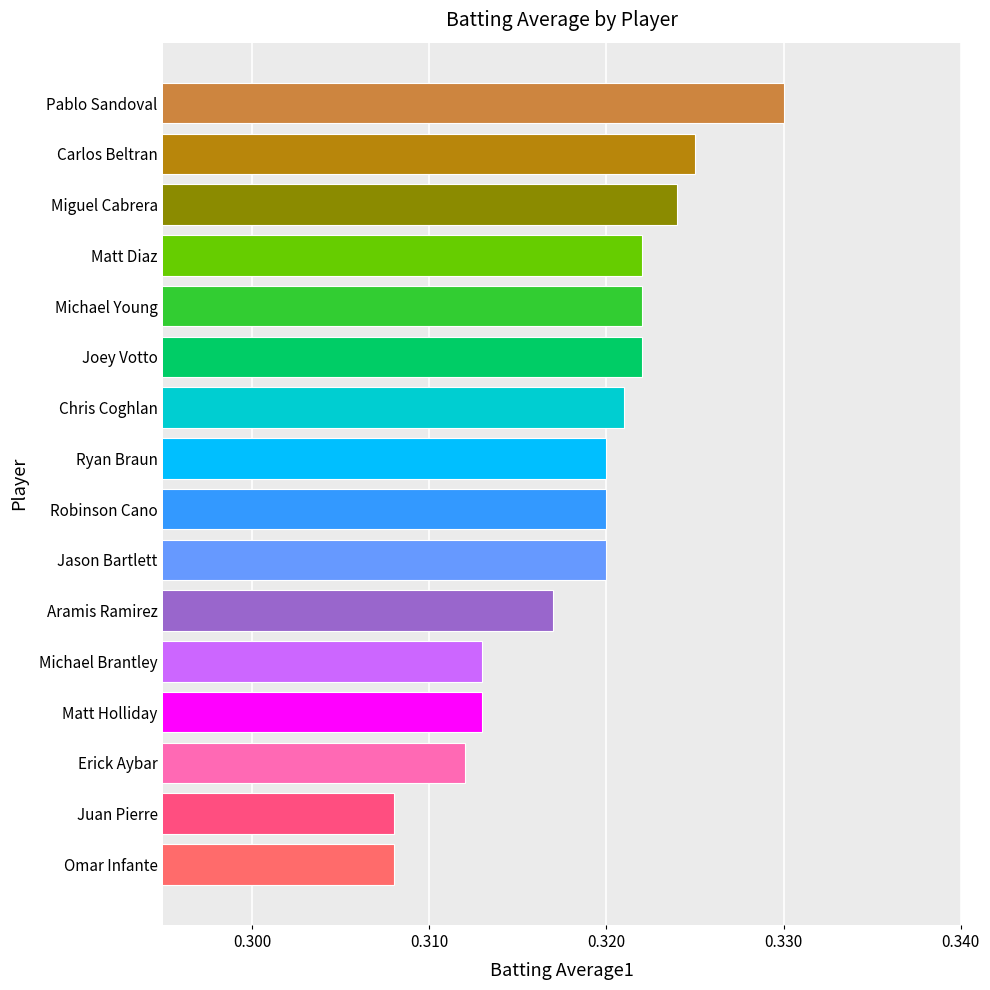

Which label corresponds to the largest value in the chart?

Pablo Sandoval